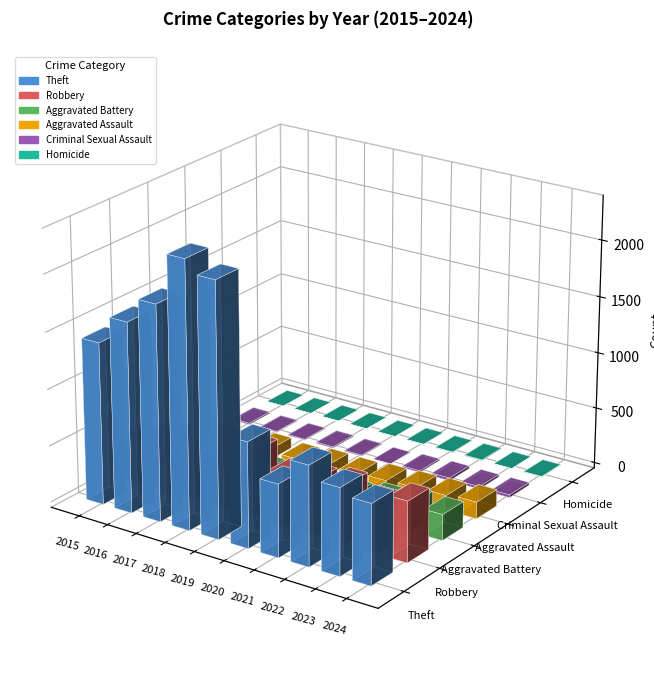

Is it true that Aggravated Assault equals 186 at 2021?

False